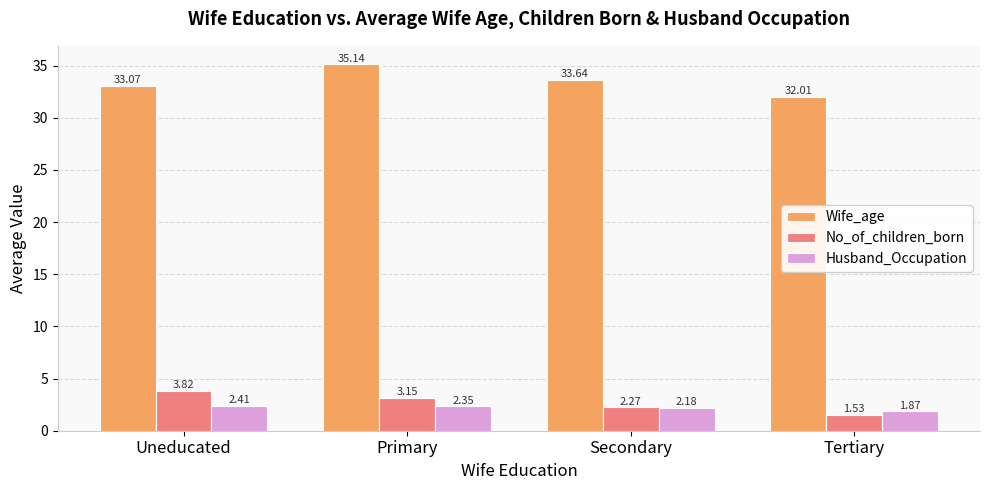

Which category has the lowest value across all series?

Tertiary